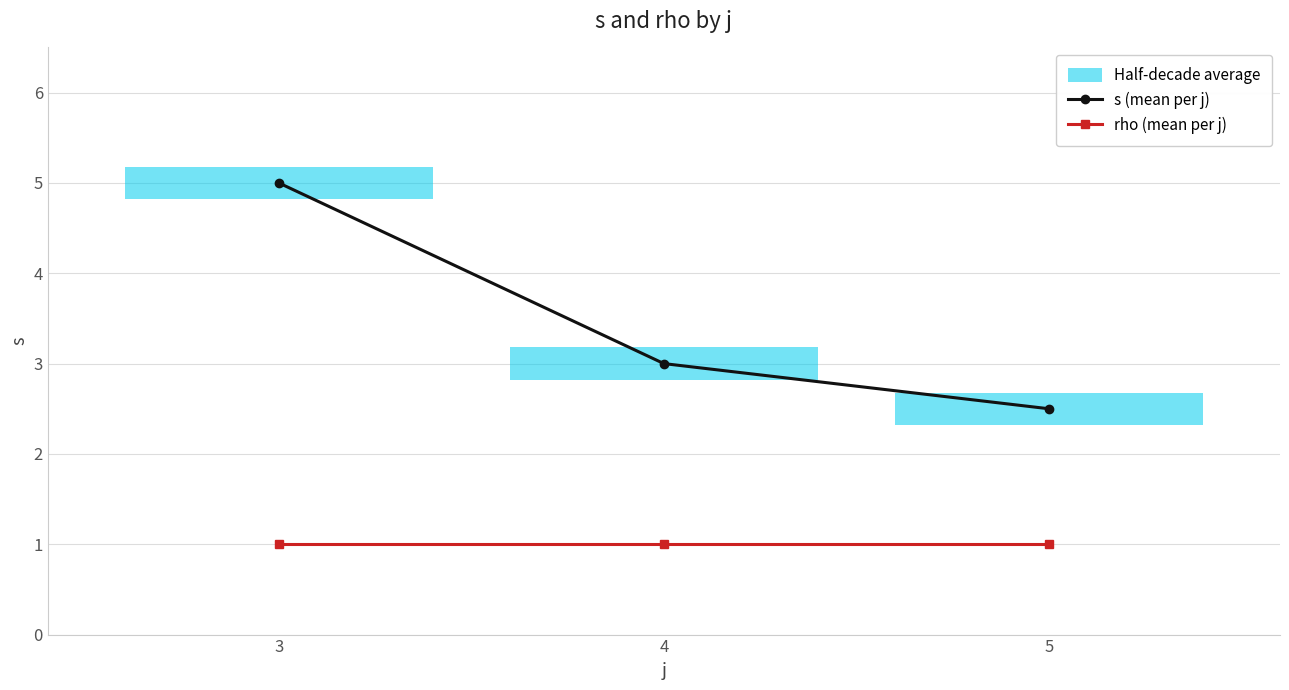

Which category has the highest value in the rho (mean per j) series?

3